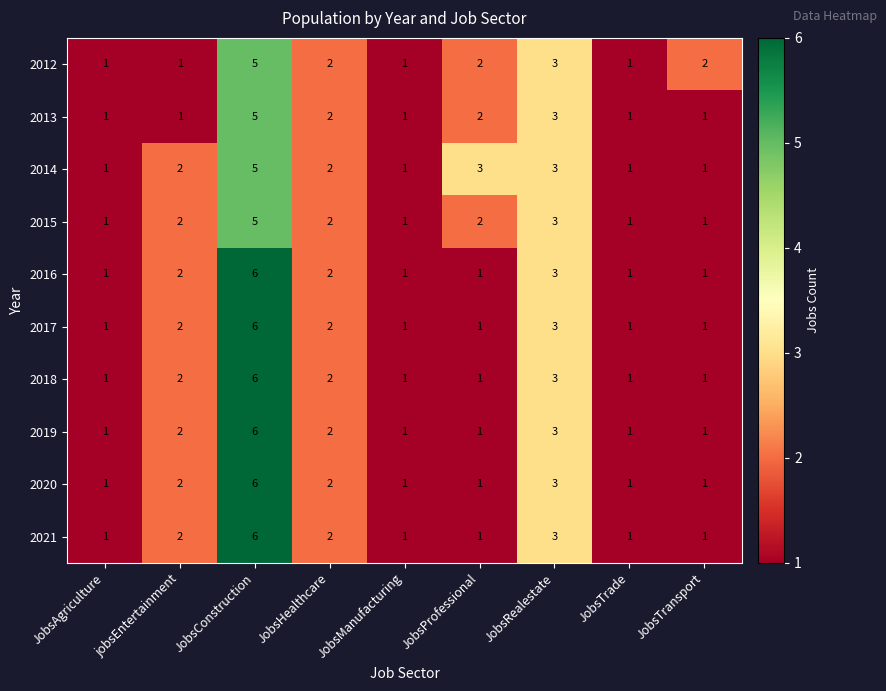

Count the 2021 values in the range 1 to 2.

7